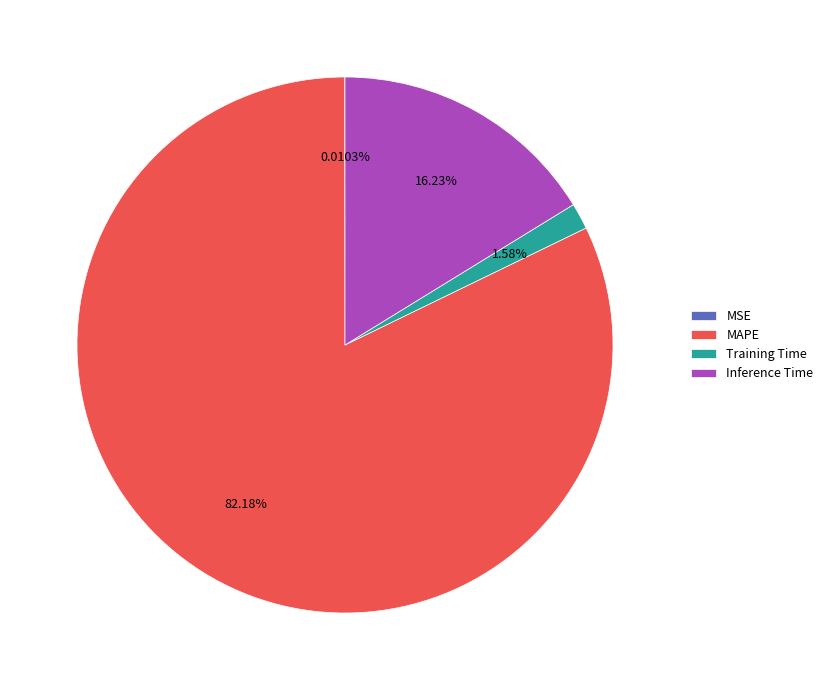

Which category has the biggest portion of the pie?

MAPE